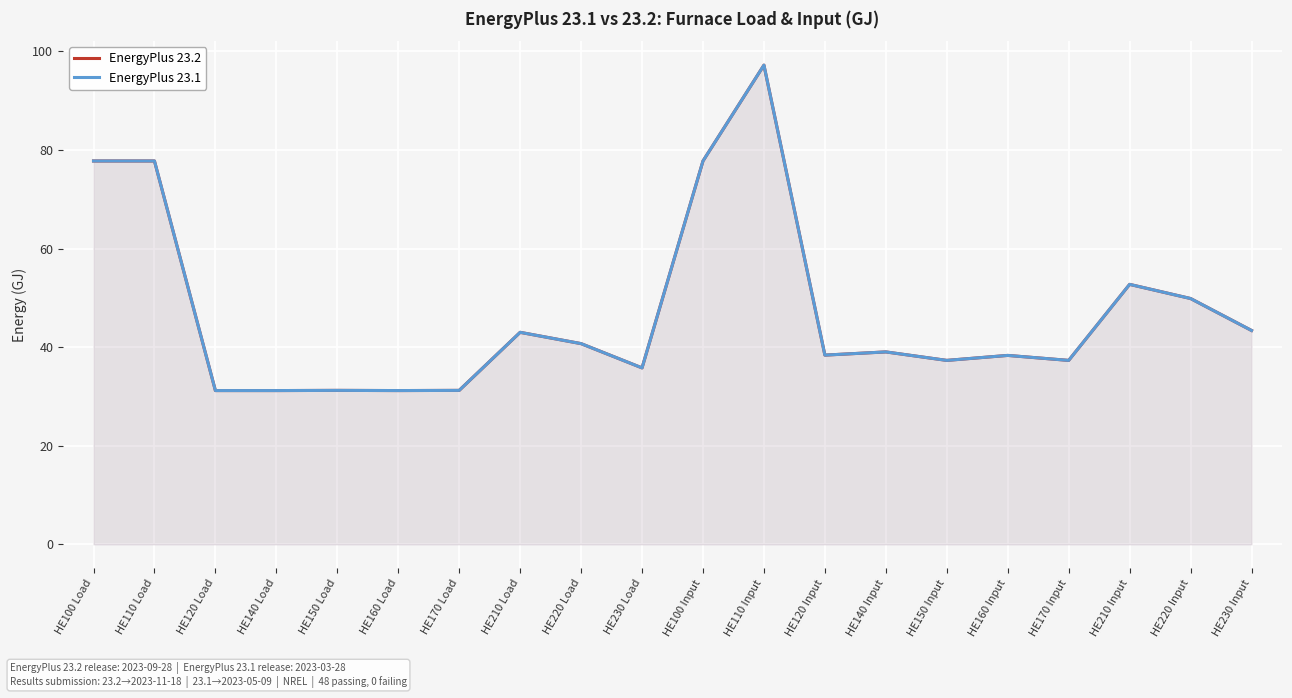

Which category has the lowest value in the EnergyPlus 23.2 series?

HE120 Load